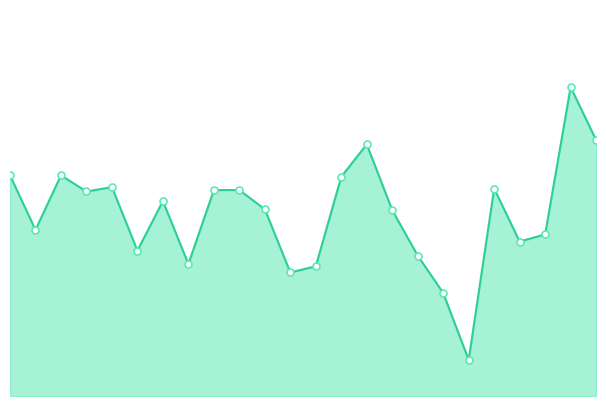

What is the average value?

0.6